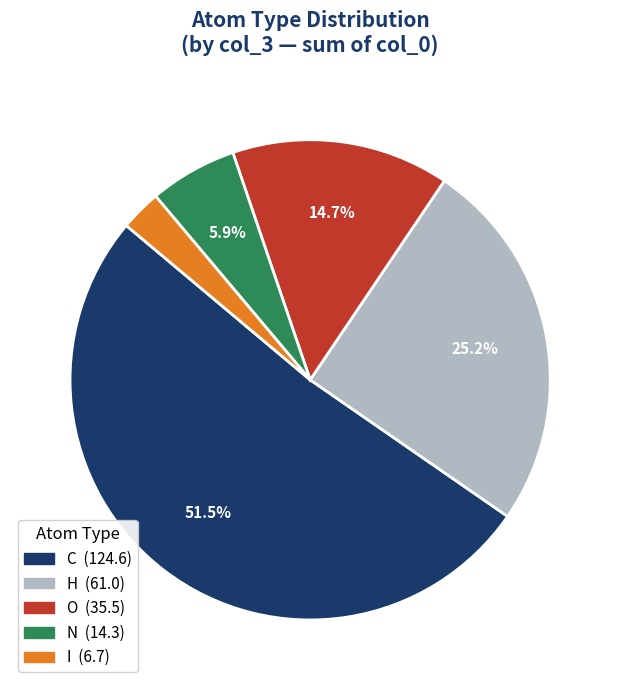

Which has a higher value, O or N?

O